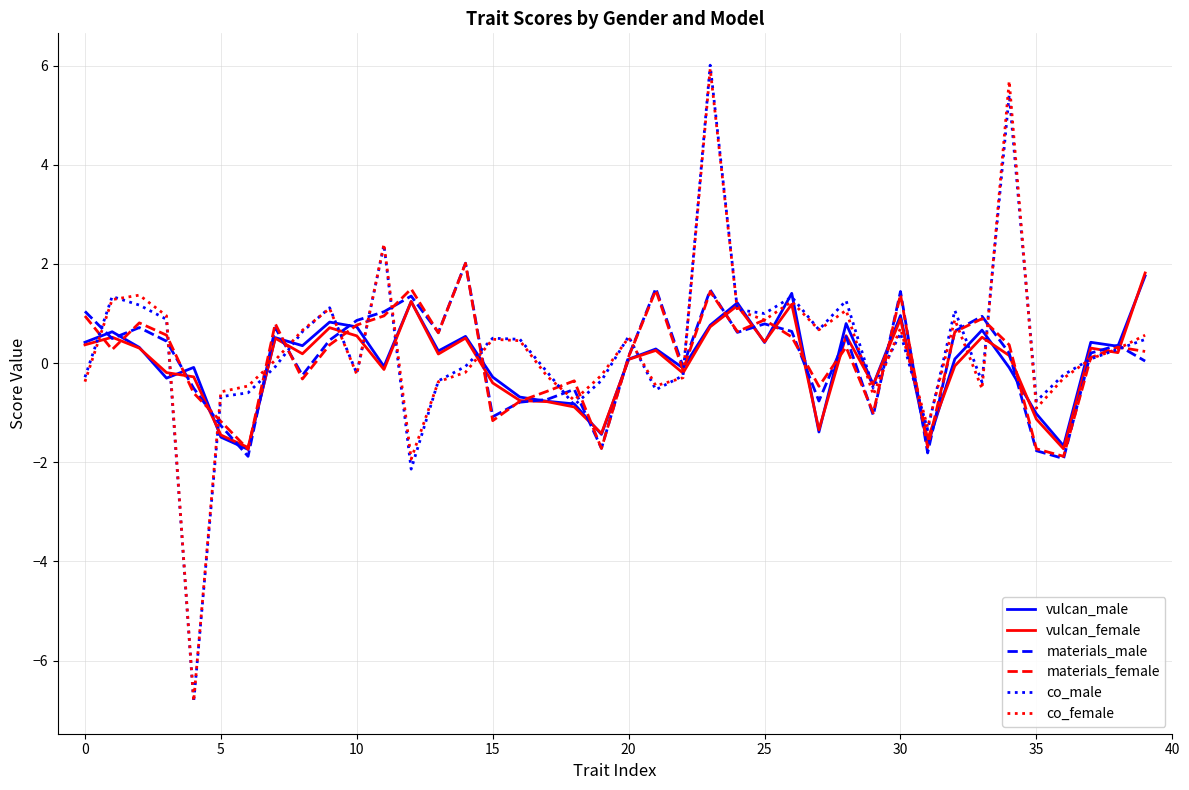

What is the highest value of the materials_male series?

2.0